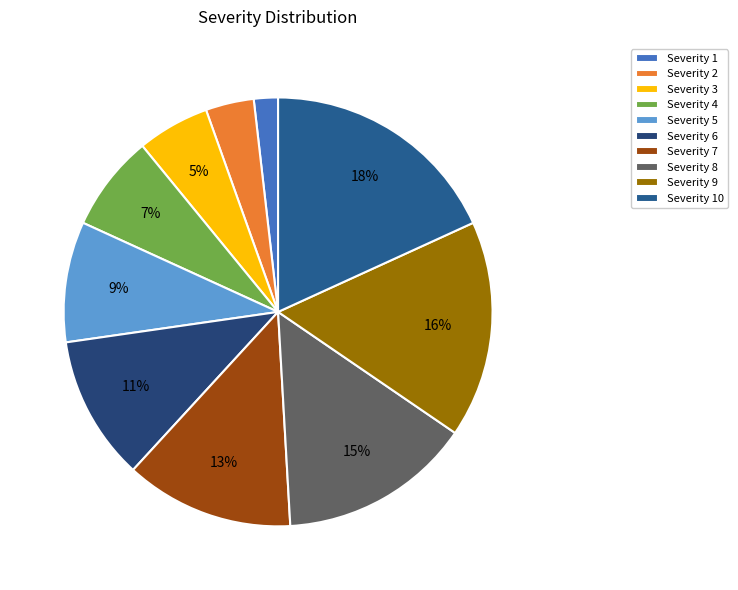

How many segments does this pie chart have?

10